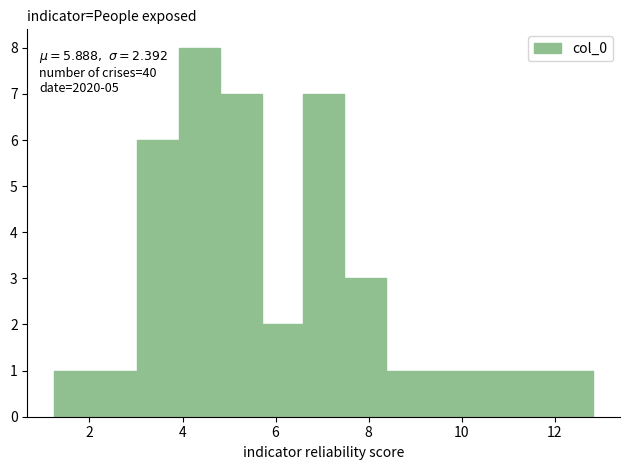

Over which range of the x-axis is the bar tallest?

4.0 to 4.8